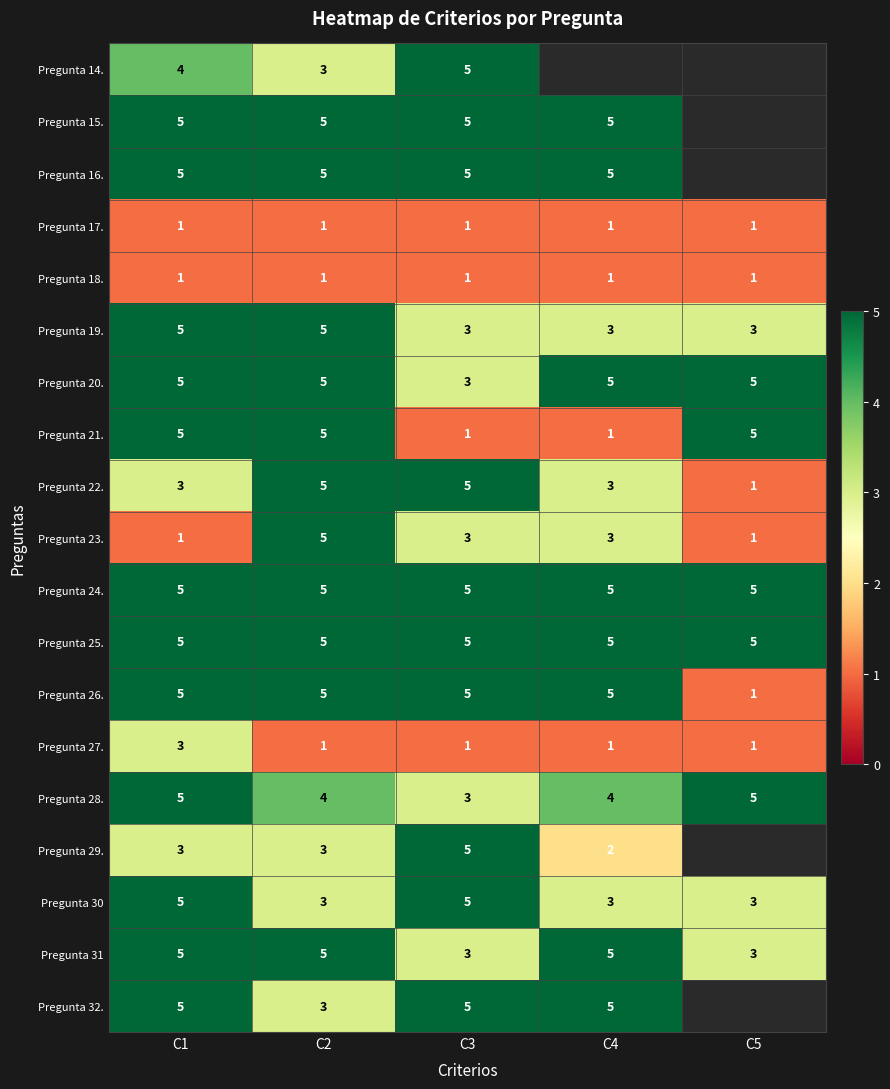

Between C2 and C3, which series saw the biggest shift?

Pregunta 21.